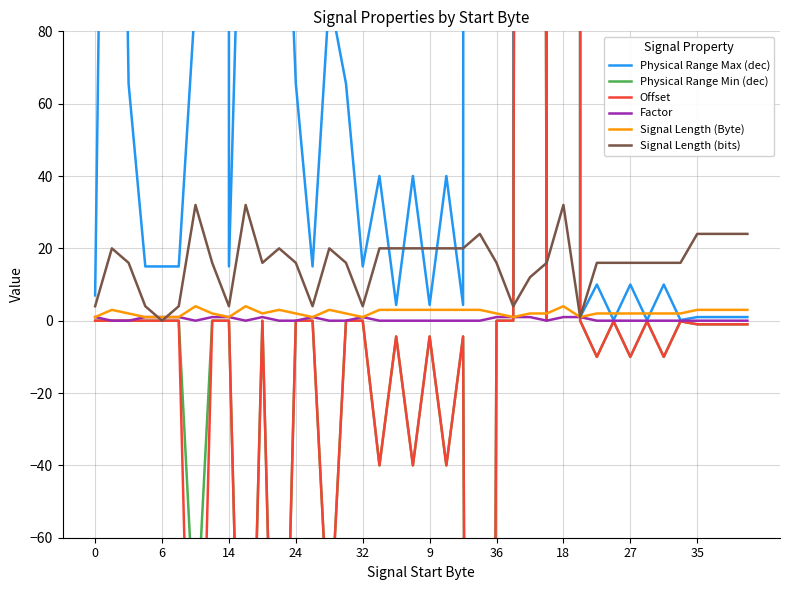

Rank the series by their maximum value, from highest to lowest.

Physical Range Max (dec), Physical Range Min (dec), Offset, Signal Length (bits), Signal Length (Byte), Factor